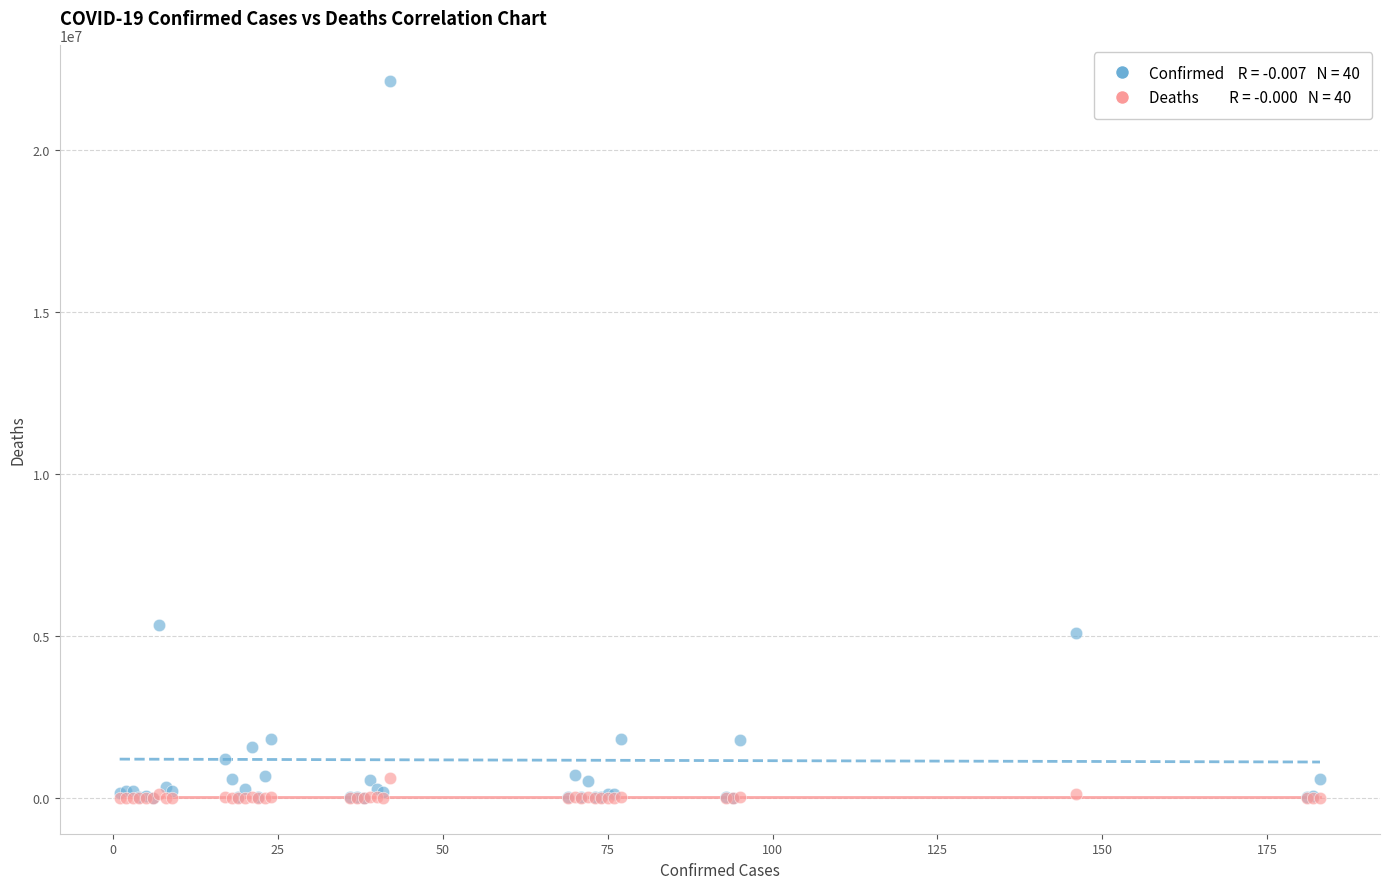

Across all series, what Y value is closest to 11064706?

5337692